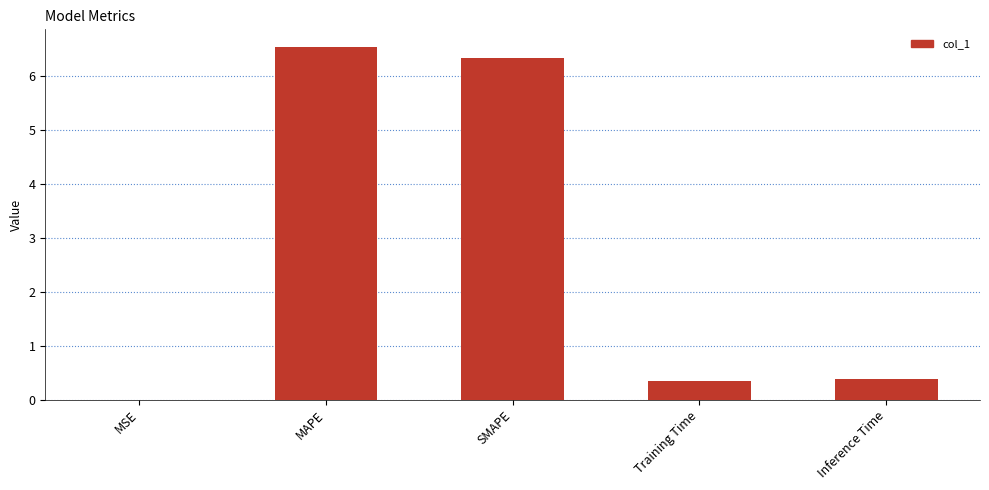

Which category has the highest value across all series?

MAPE